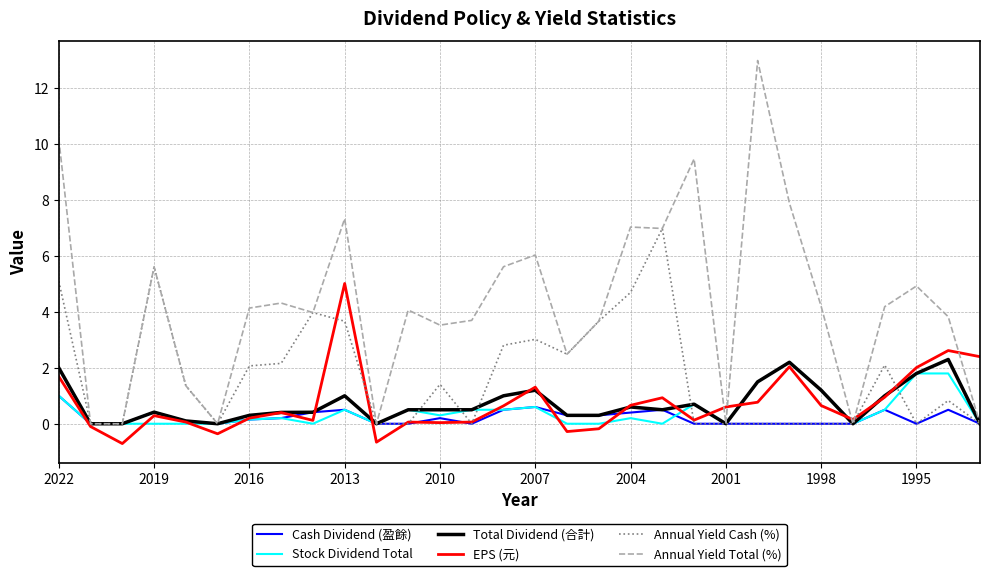

What is the maximum value shown in the chart?

13.0